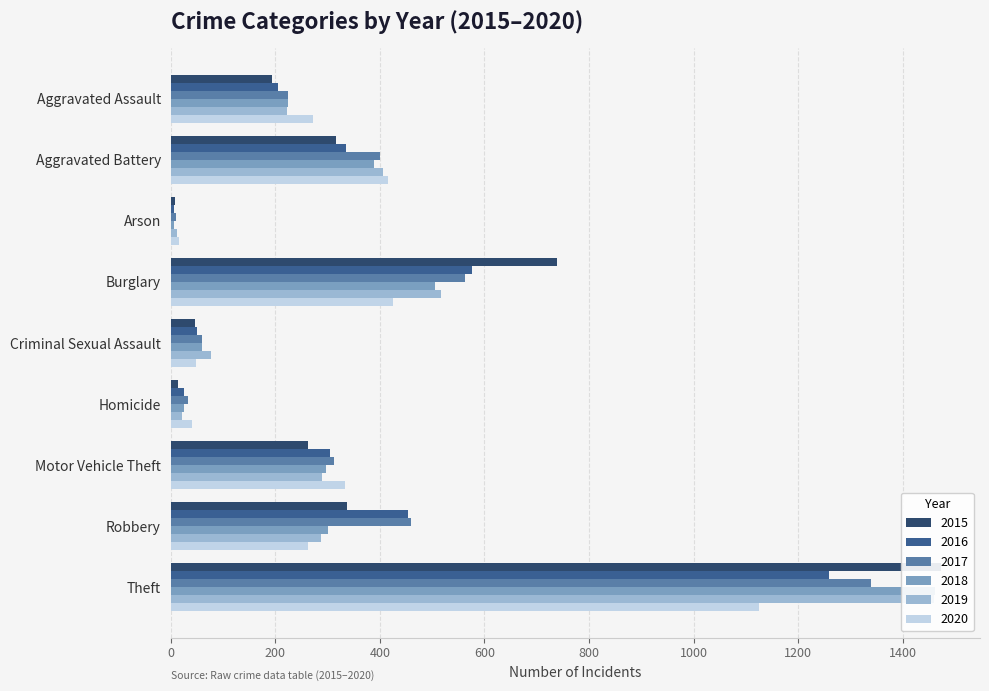

Is the value of 2020 at Arson greater than the value of 2015 at Aggravated Battery?

No